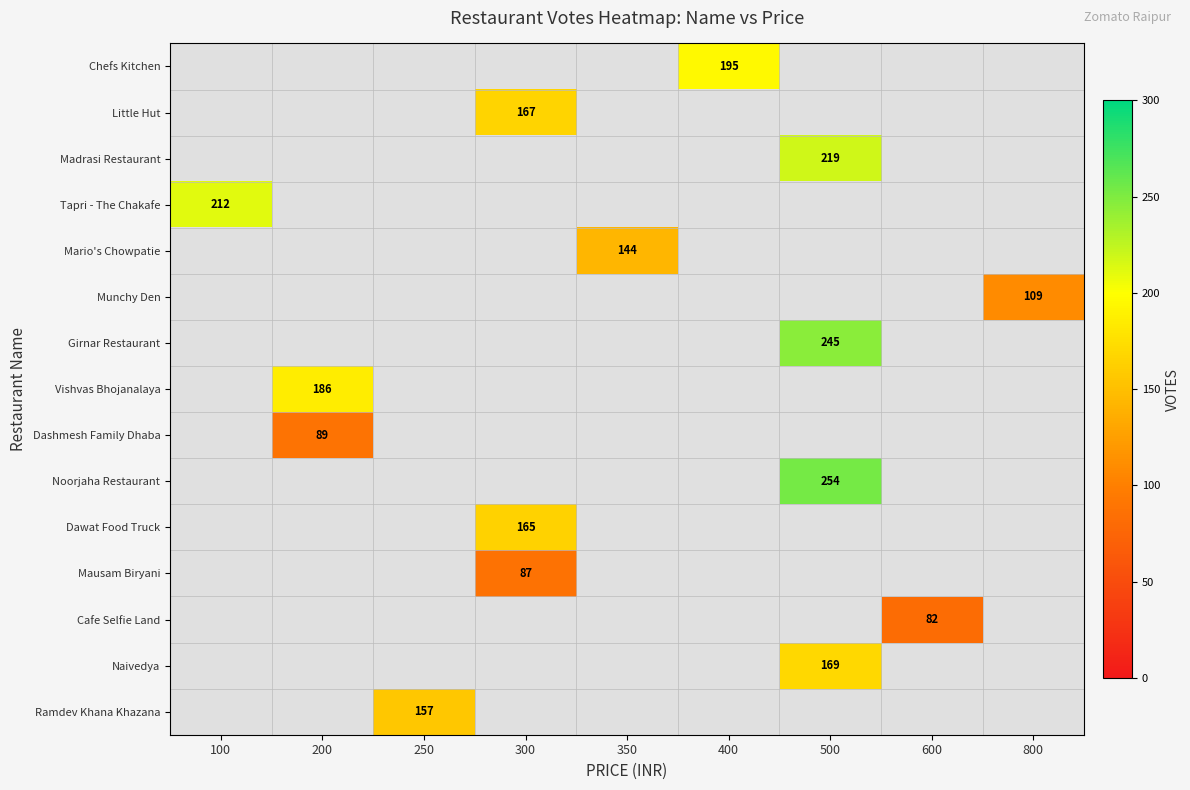

Rank the series at 200 from lowest to highest value.

Chefs Kitchen, Little Hut, Madrasi Restaurant, Tapri - The Chakafe, Mario's Chowpatie, Munchy Den, Girnar Restaurant, Noorjaha Restaurant, Dawat Food Truck, Mausam Biryani, Cafe Selfie Land, Naivedya, Ramdev Khana Khazana, Dashmesh Family Dhaba, Vishvas Bhojanalaya